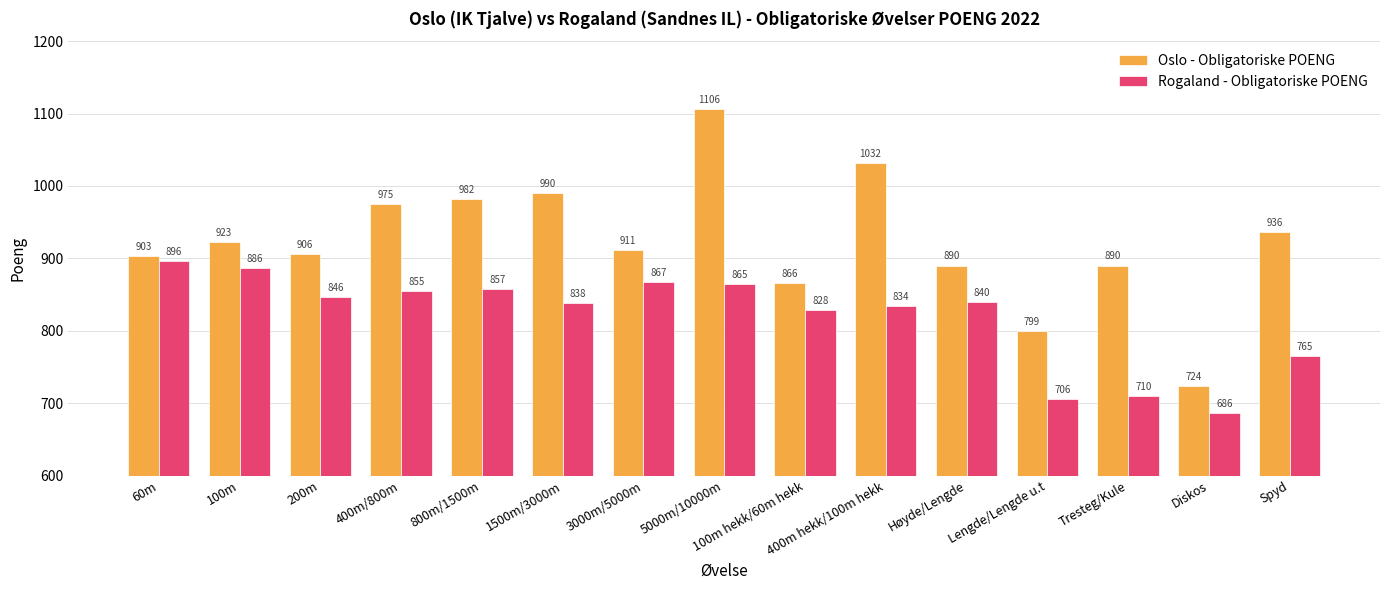

Which series changed the most between 100m and 200m?

Rogaland - Obligatoriske POENG